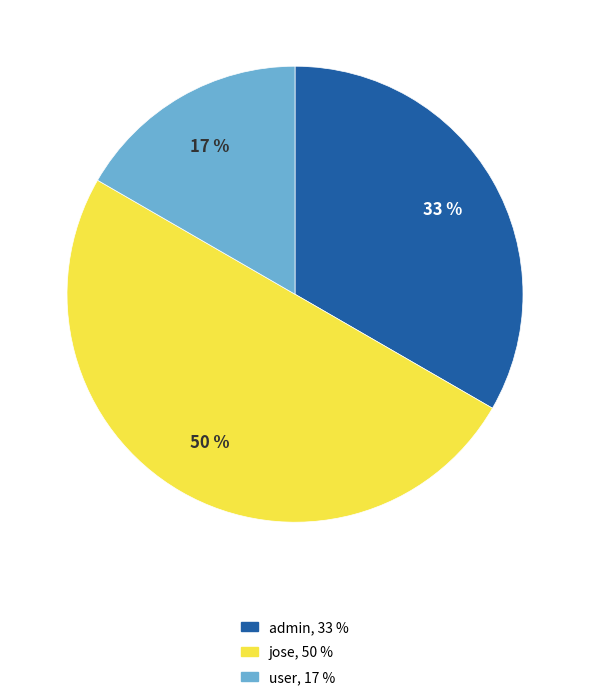

Does user represent more than half of the total?

No